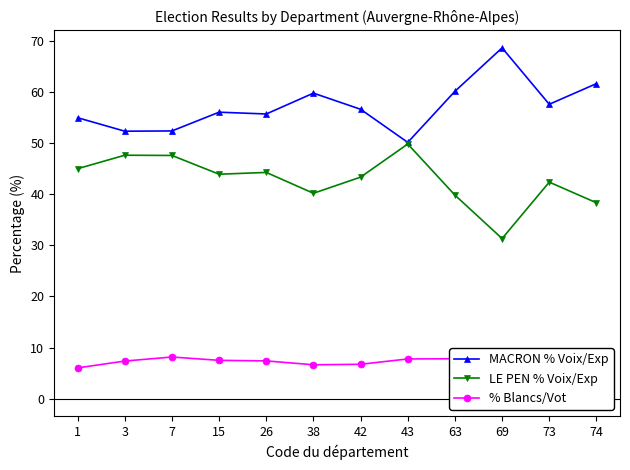

Is the value of MACRON % Voix/Exp at 73 greater than the value of % Blancs/Vot at 1?

Yes